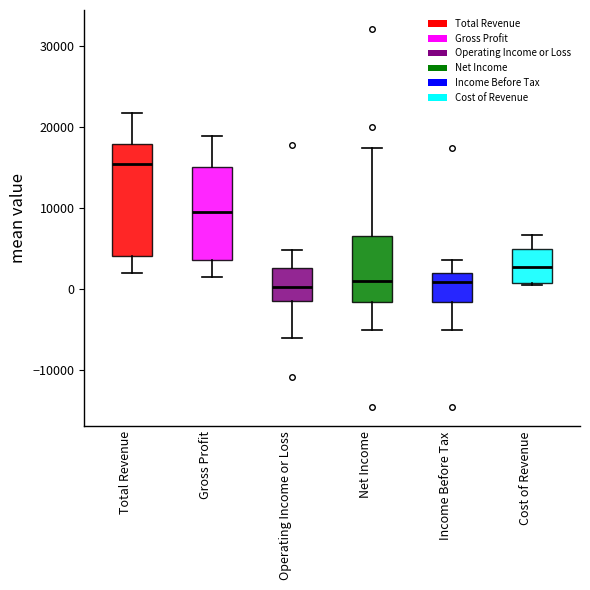

Comparing the boxes themselves (not the whiskers), which one is the tallest?

Total Revenue